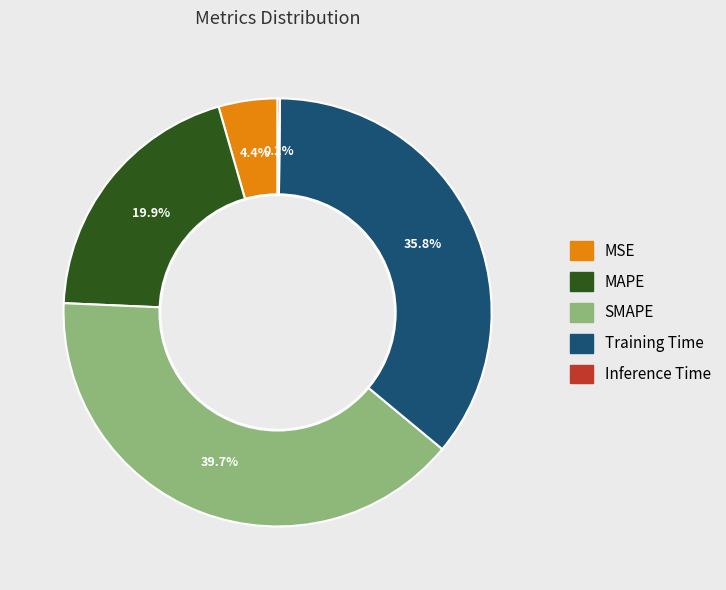

What is the ratio of the value at Training Time to the value at MAPE?

1.8